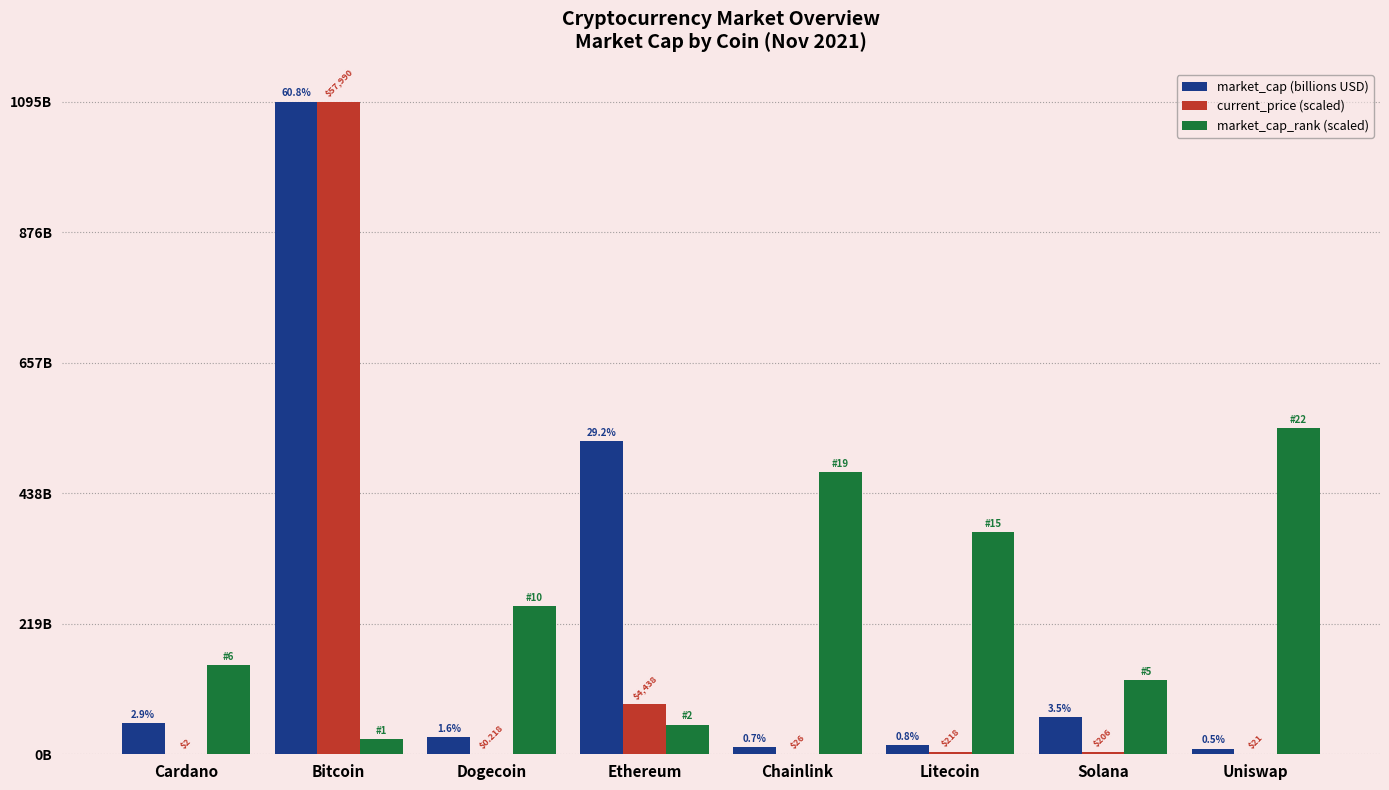

What are all the series names shown in the legend?

market_cap (billions USD), current_price (scaled), market_cap_rank (scaled)